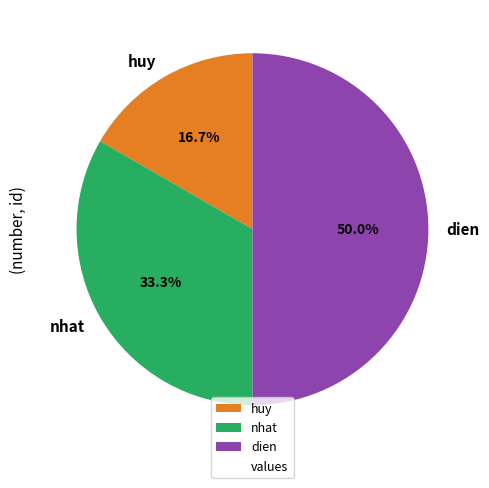

Count the number of slices in the pie.

3